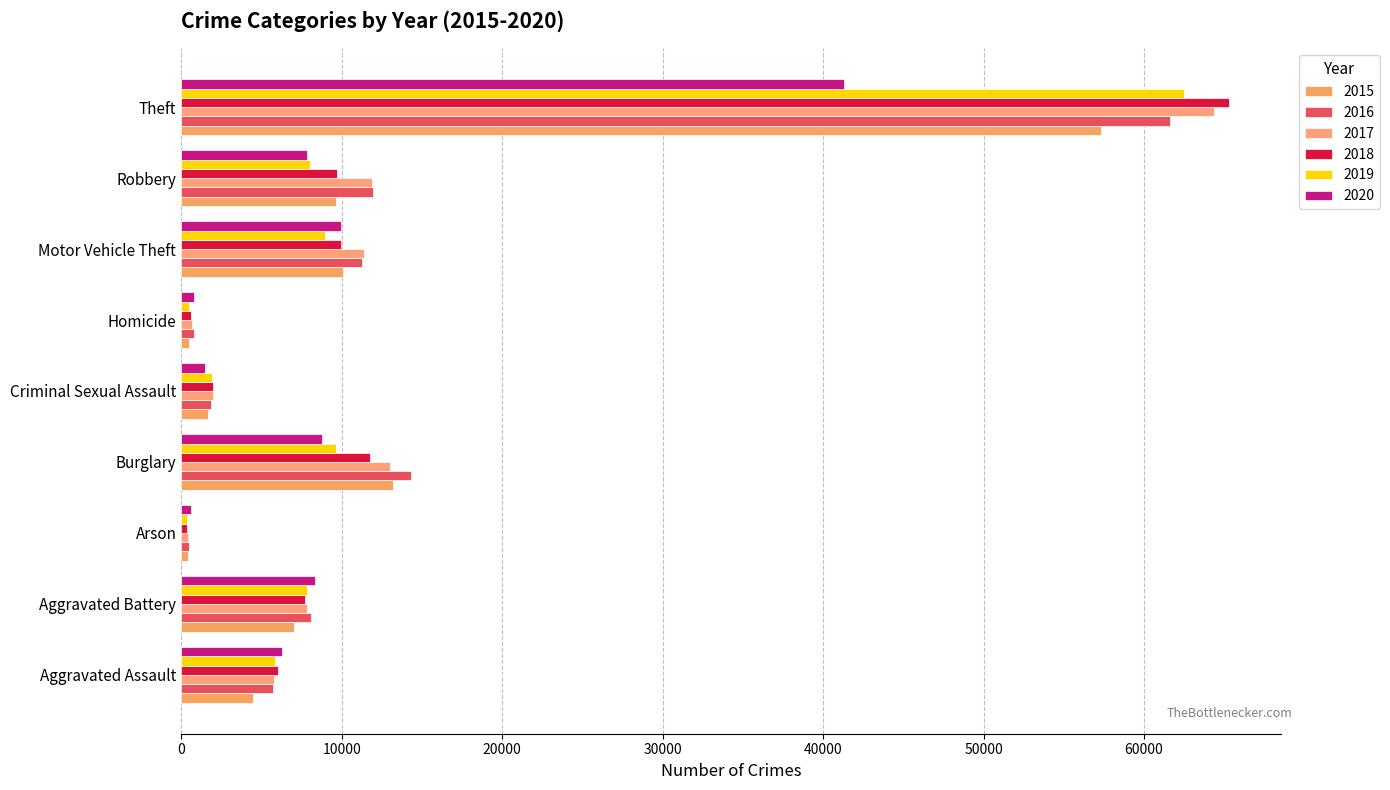

How many distinct data groups are displayed?

6